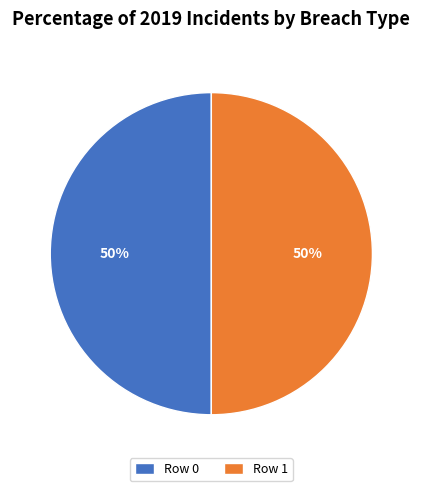

What is the ratio of the value at Row 1 to the value at Row 0?

1.0